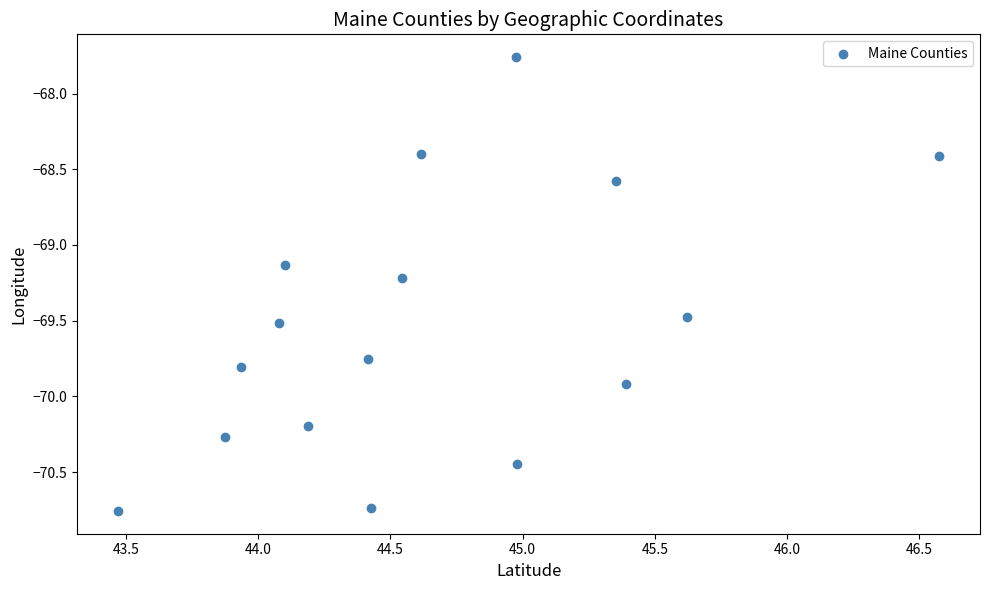

What is the range of Y values (max minus min)?

3.0